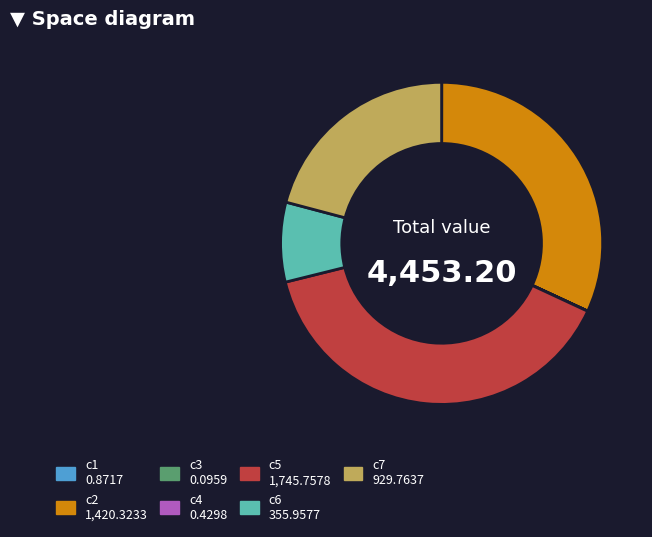

Is there any slice that represents more than half of the pie?

No